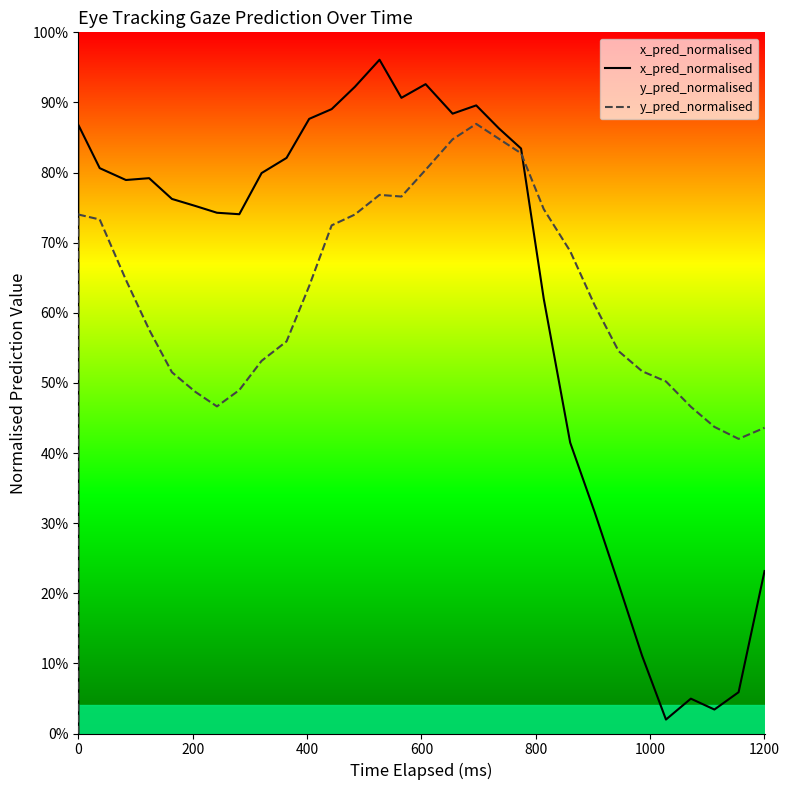

List the series in order of their peak value, lowest first.

y_pred_normalised, x_pred_normalised